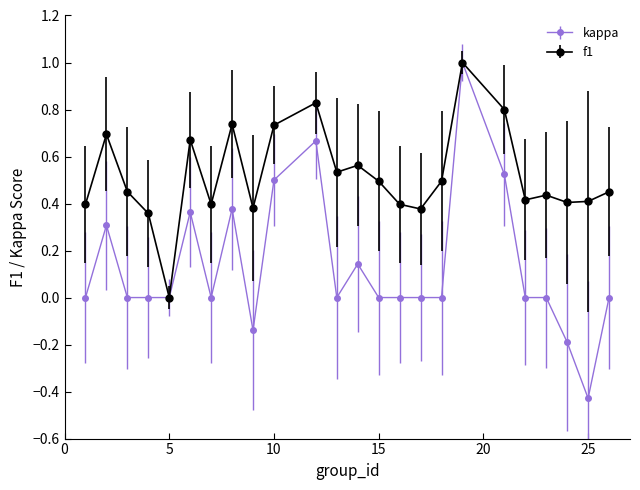

Which series has the largest range (max minus min)?

kappa